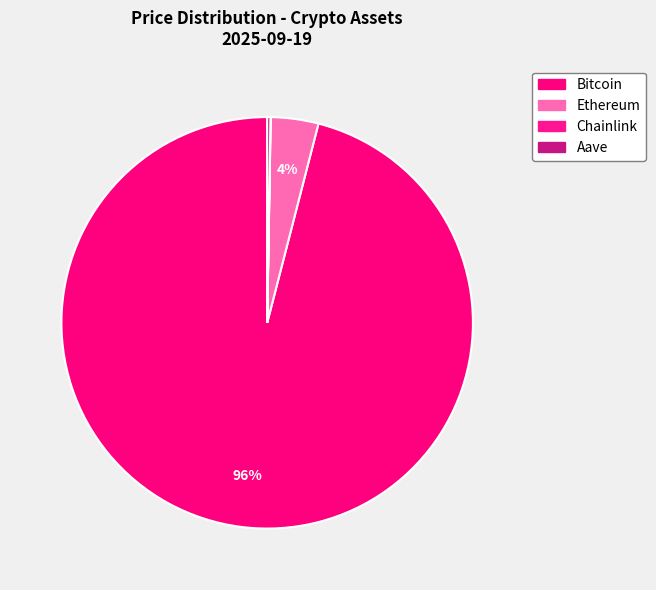

Does Bitcoin account for over 50% of the chart?

Yes